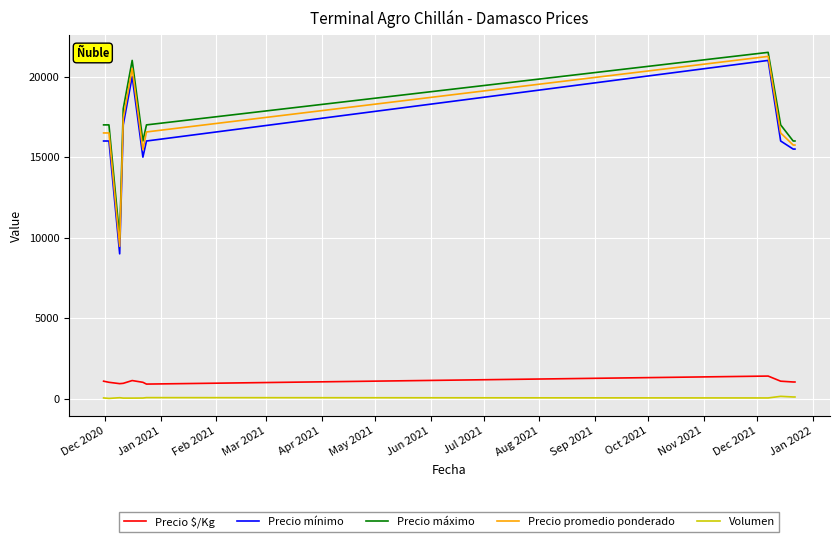

What is the greatest value displayed?

21500